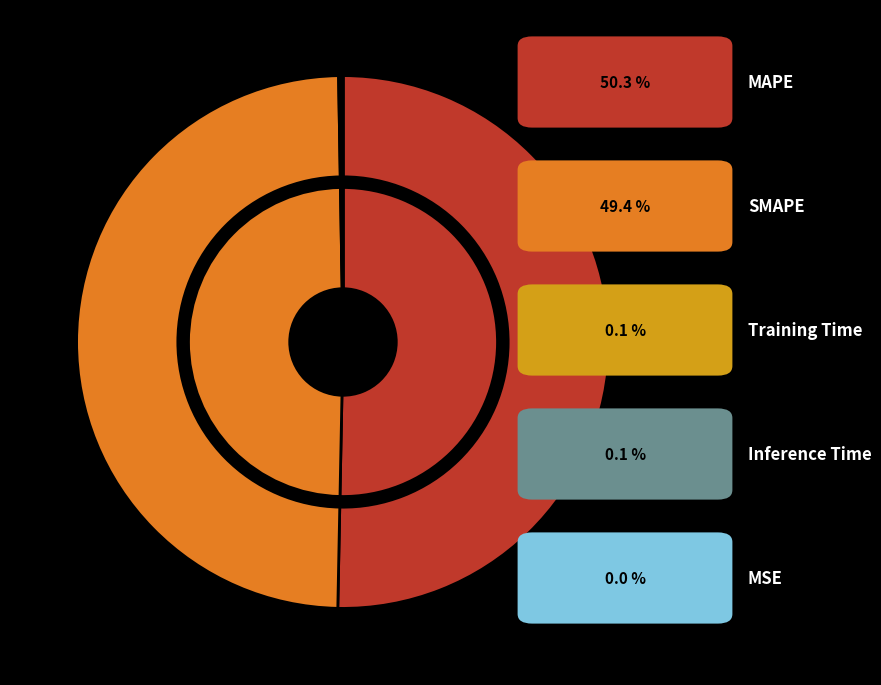

Count the number of slices in the pie.

5